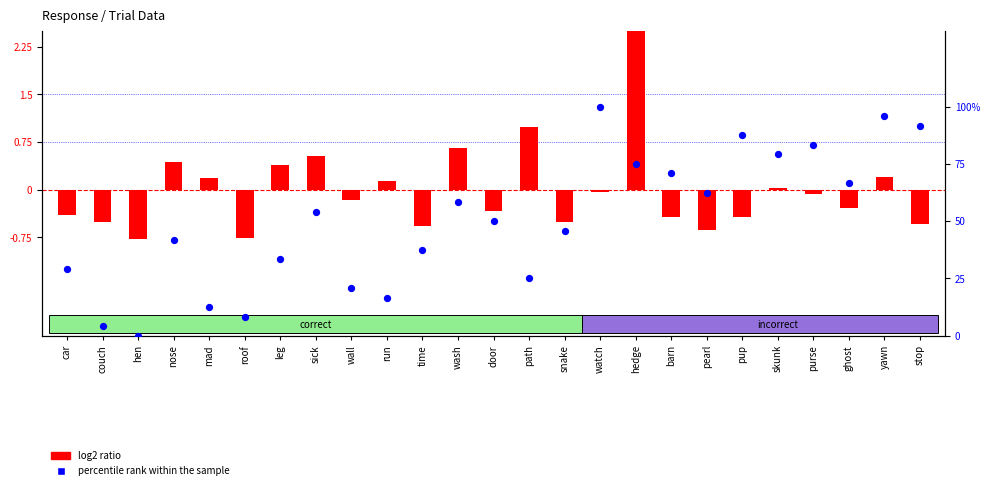

Which series reaches the maximum Y coordinate?

percentile rank within the sample